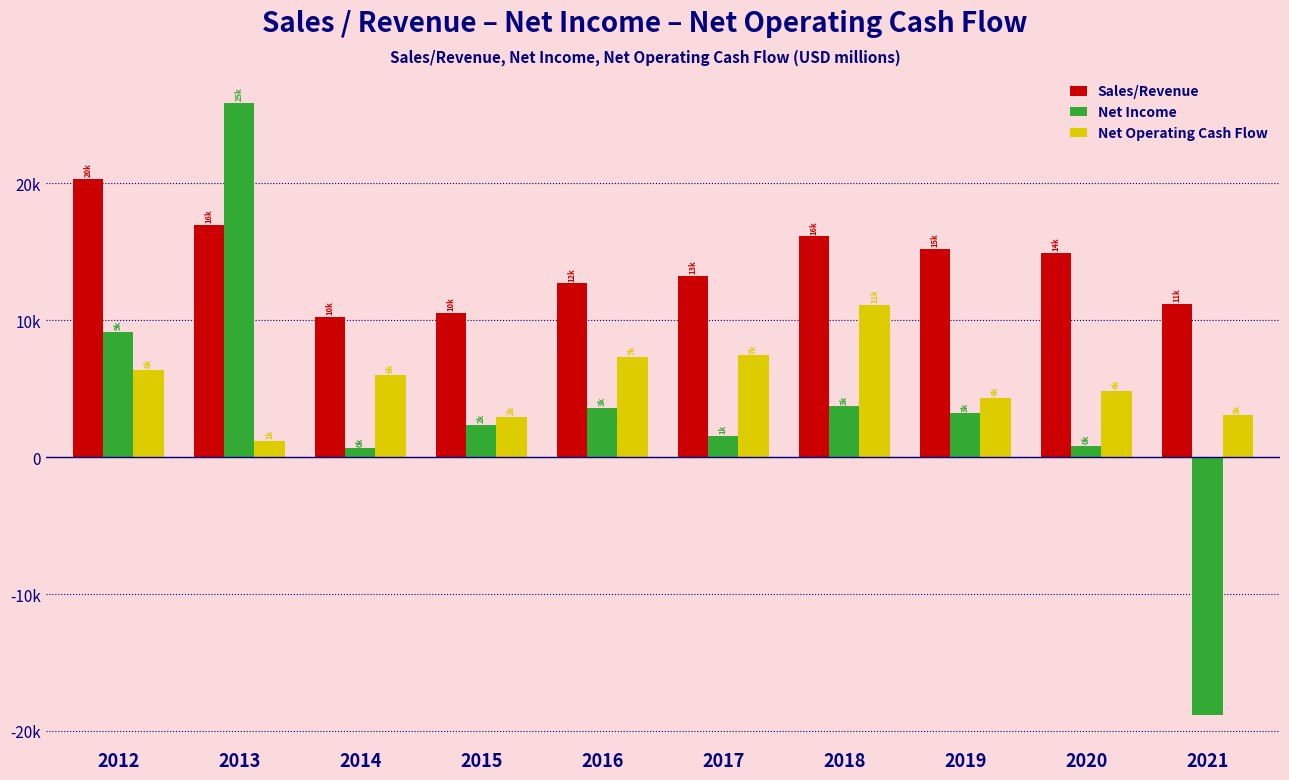

What are all the series names shown in the legend?

Sales/Revenue, Net Income, Net Operating Cash Flow